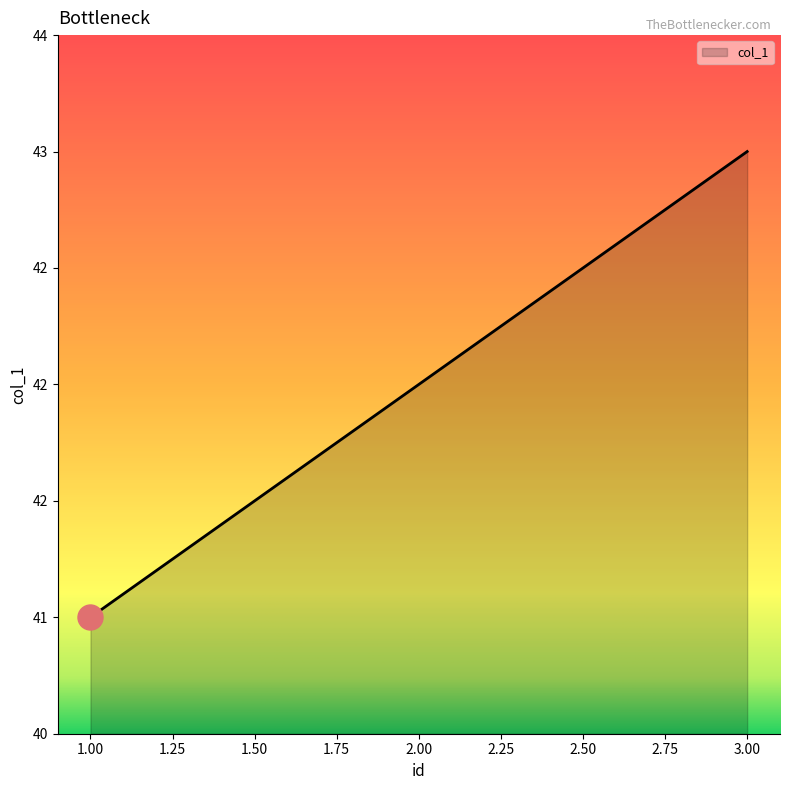

Reading right to left, list all the values displayed in this chart.

3.0=43	2.0=42	1.0=41